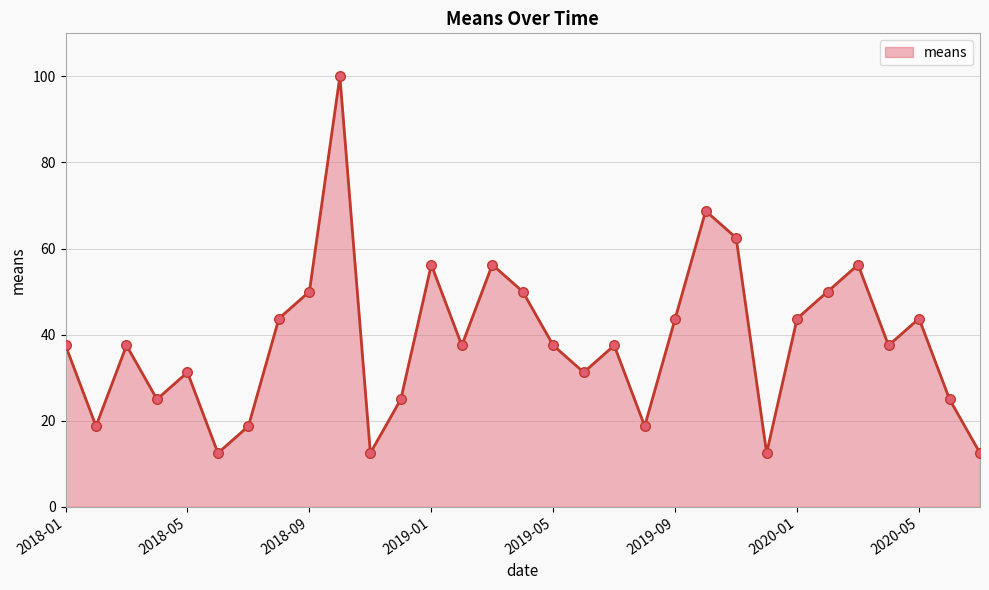

What is the difference between the maximum and minimum values?

87.5